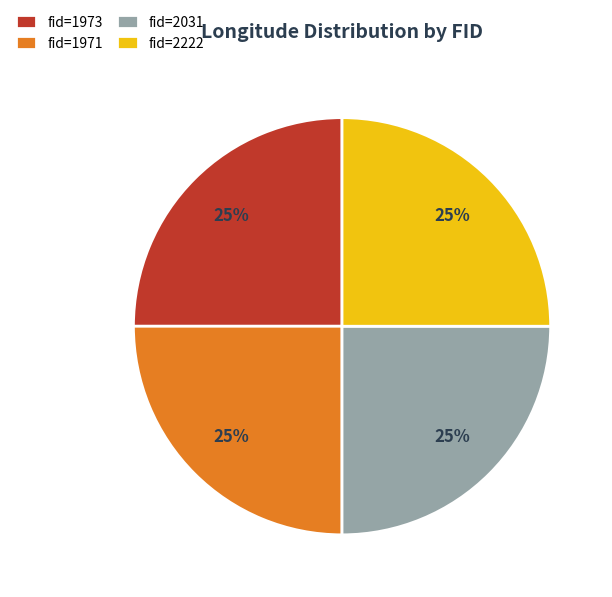

What is the ratio of the value at fid=2031 to the value at fid=2222?

1.0